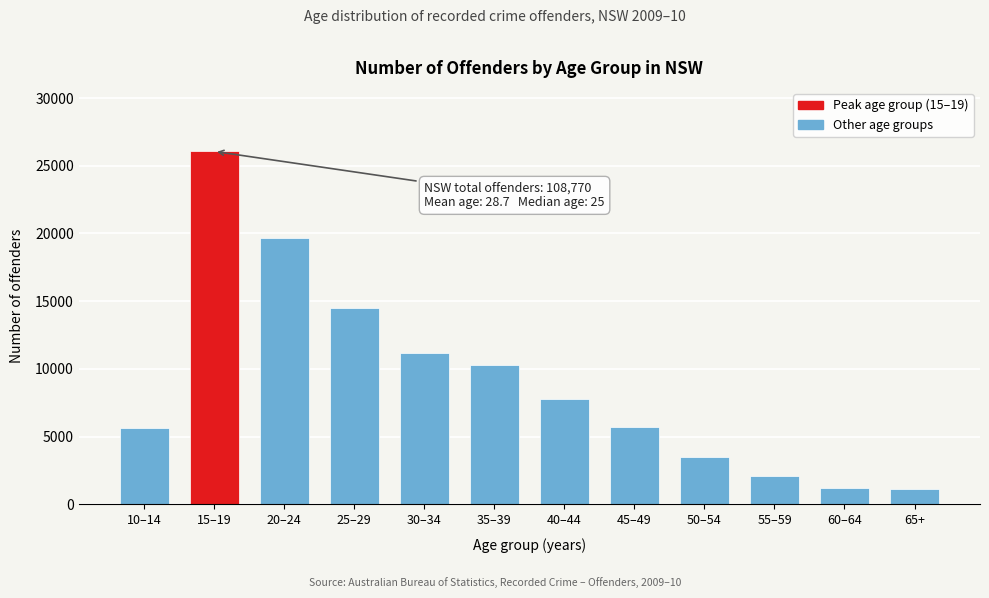

Where is the data nearest to the value 13606?

25–29